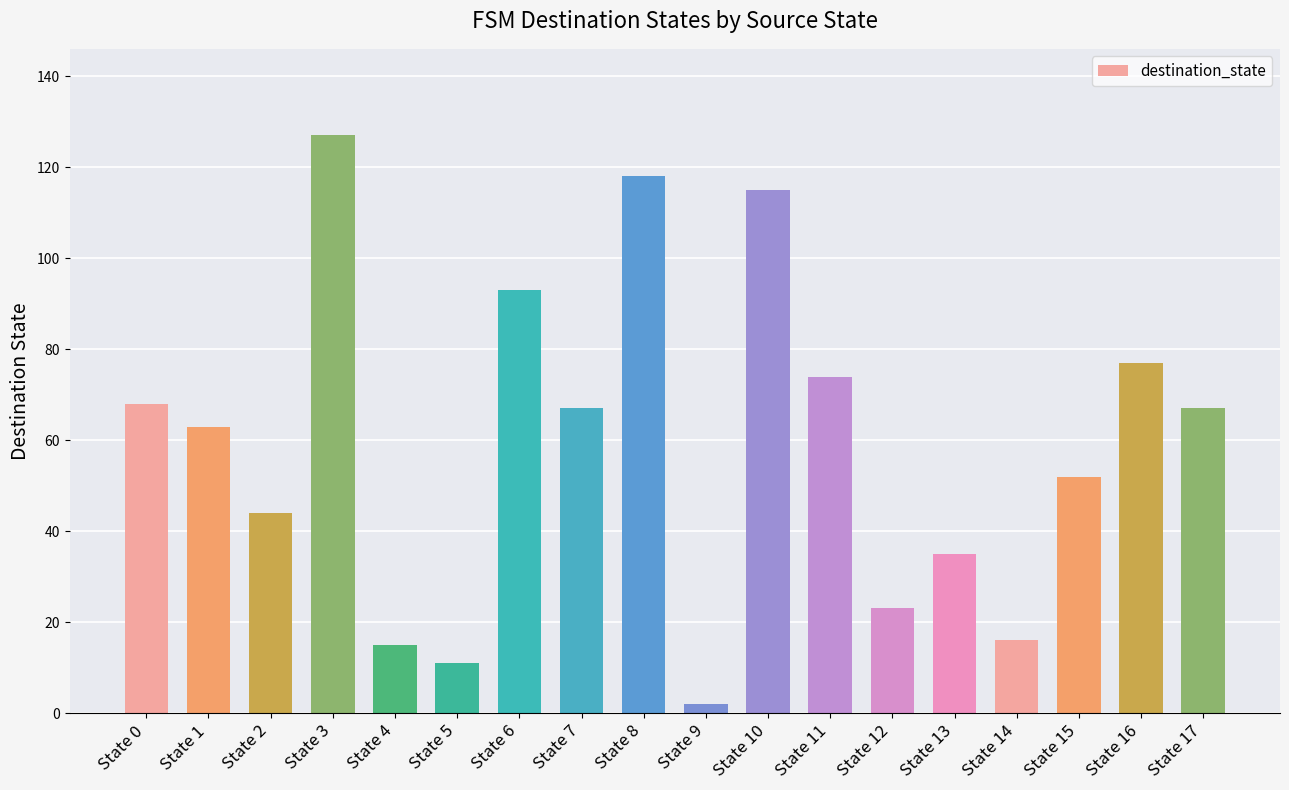

What is the value of the 15th bar from the left?

16